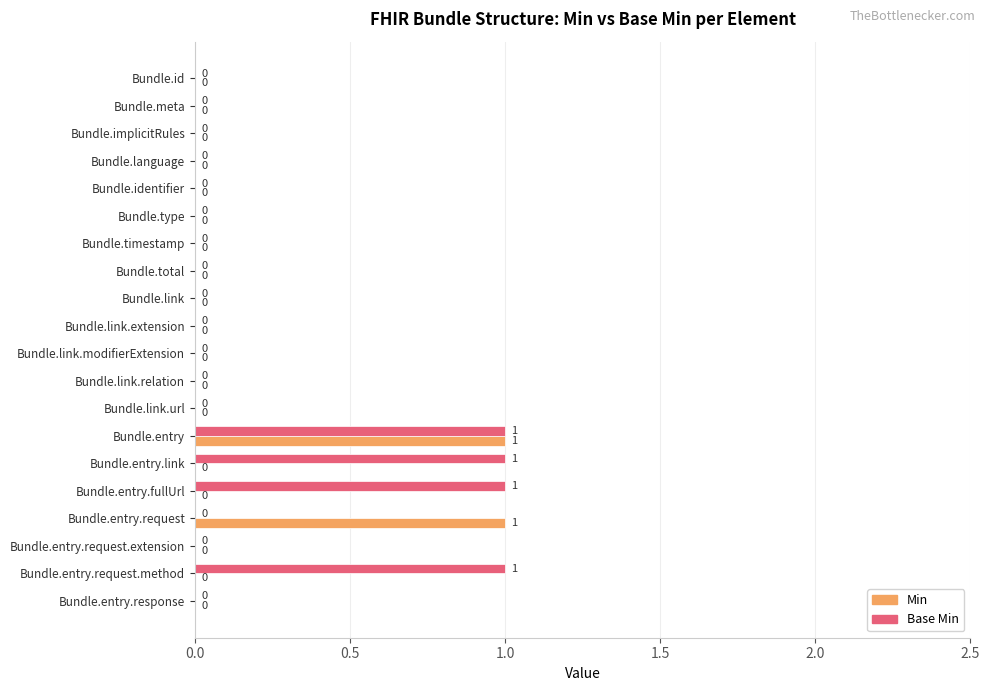

True or false: Base Min has a value of 0 at Bundle.entry.

False